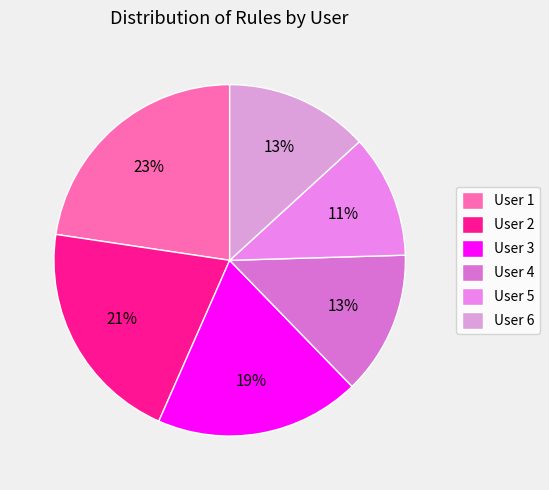

Between User 6 and User 1, which is larger?

User 1